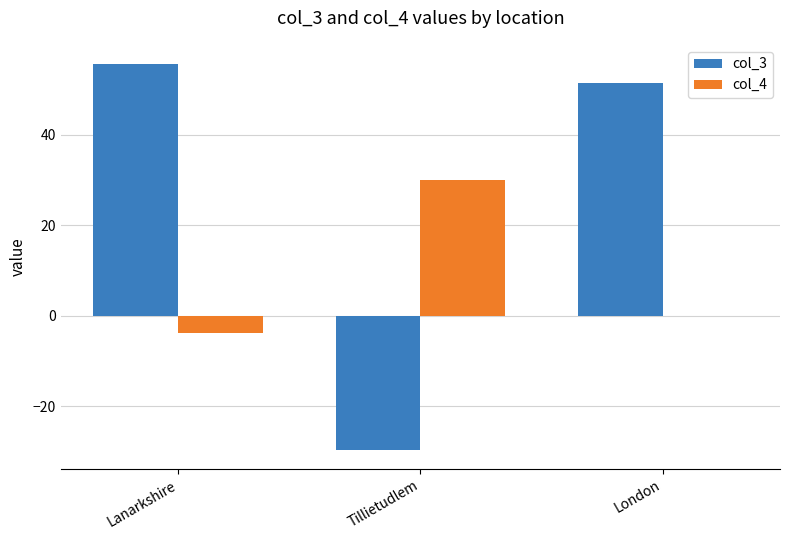

The col_3 series shows -49.2 at Tillietudlem. True or false?

False